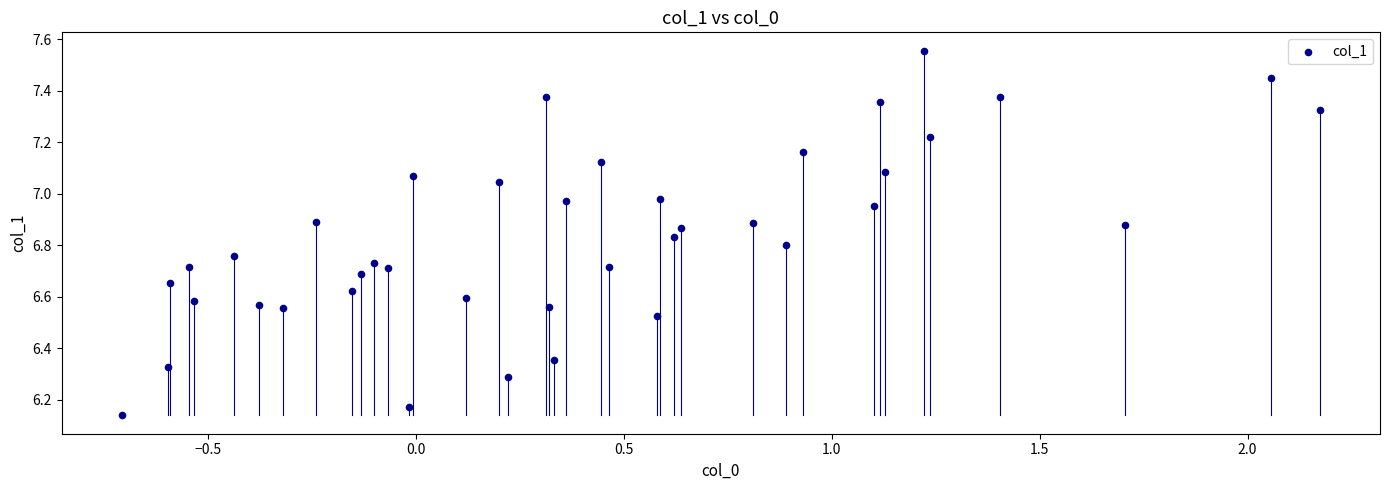

What is the range of X values (max minus min)?

2.9